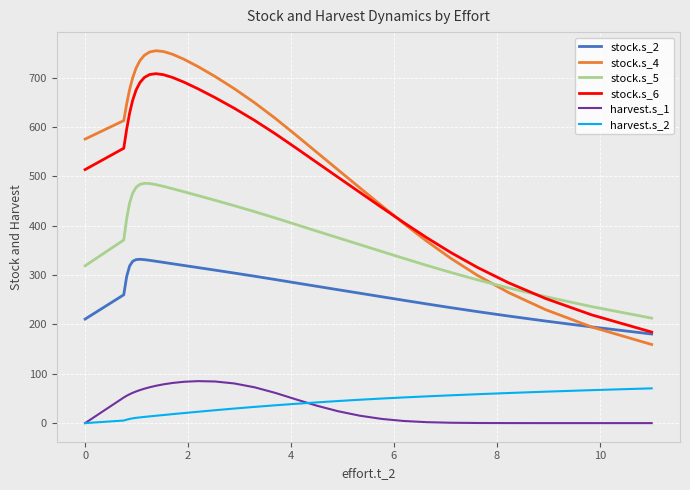

True or false: stock.s_5 and harvest.s_2 intersect in this chart.

False